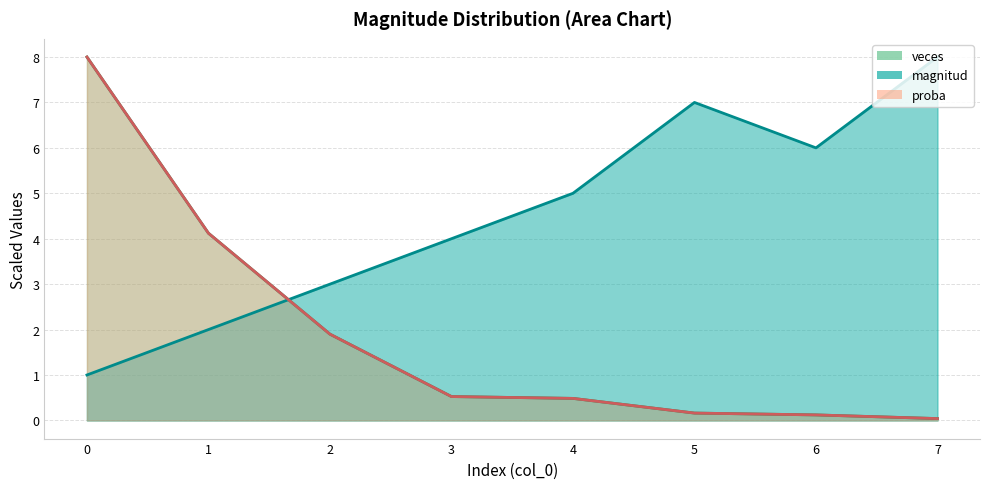

What is the difference between the maximum and minimum values in the magnitud series?

7.0